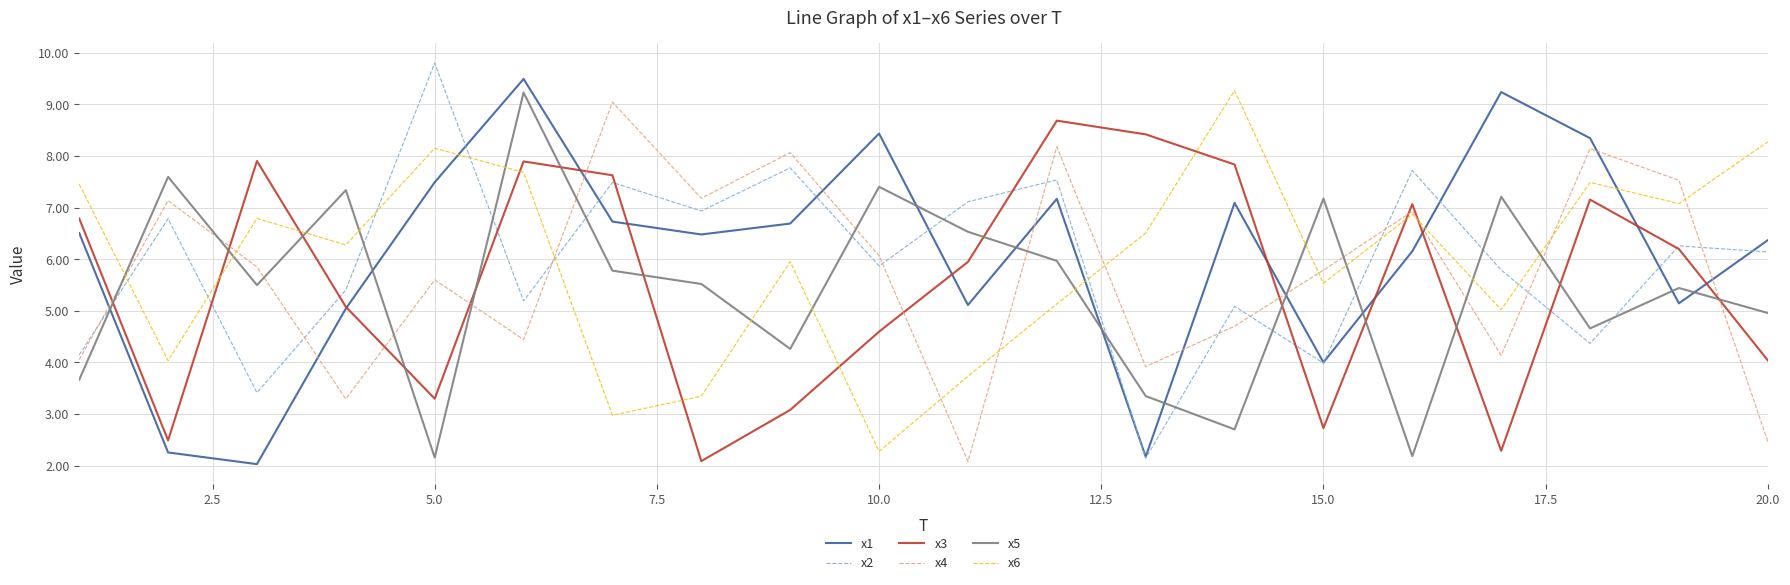

After their last crossing, which series has the higher values: x2 or x4?

x2